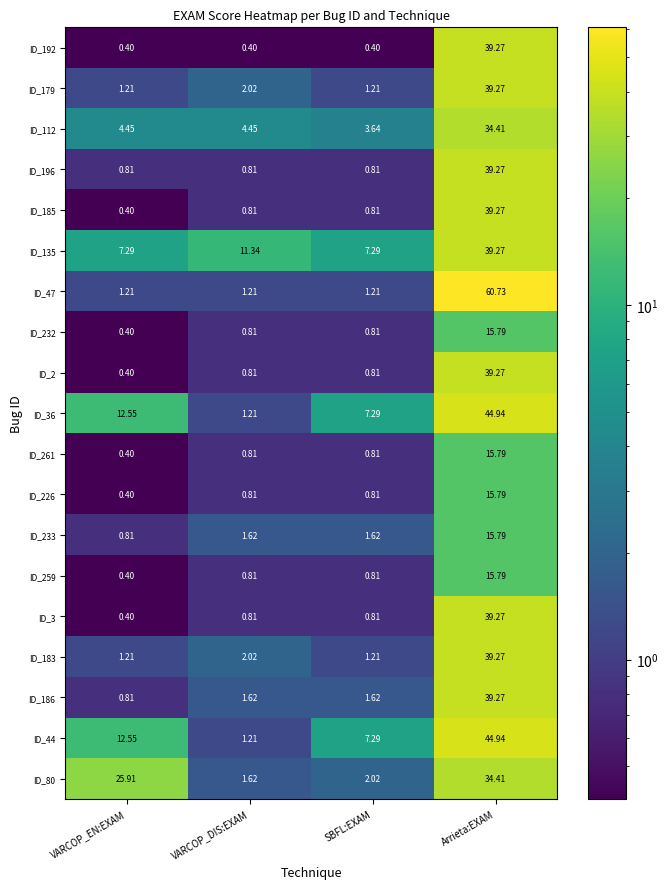

At how many categories does at least one series exceed 57?

1